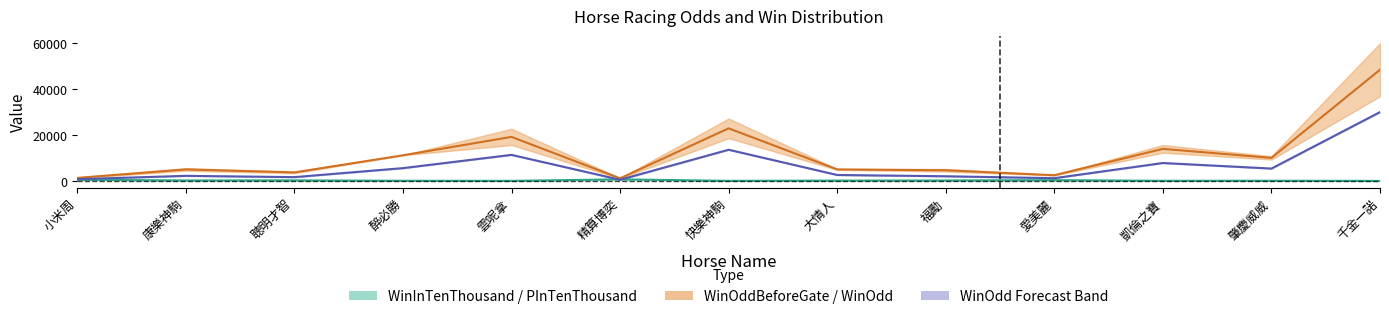

True or false: WinOdd has more than 0 interior local peaks.

True